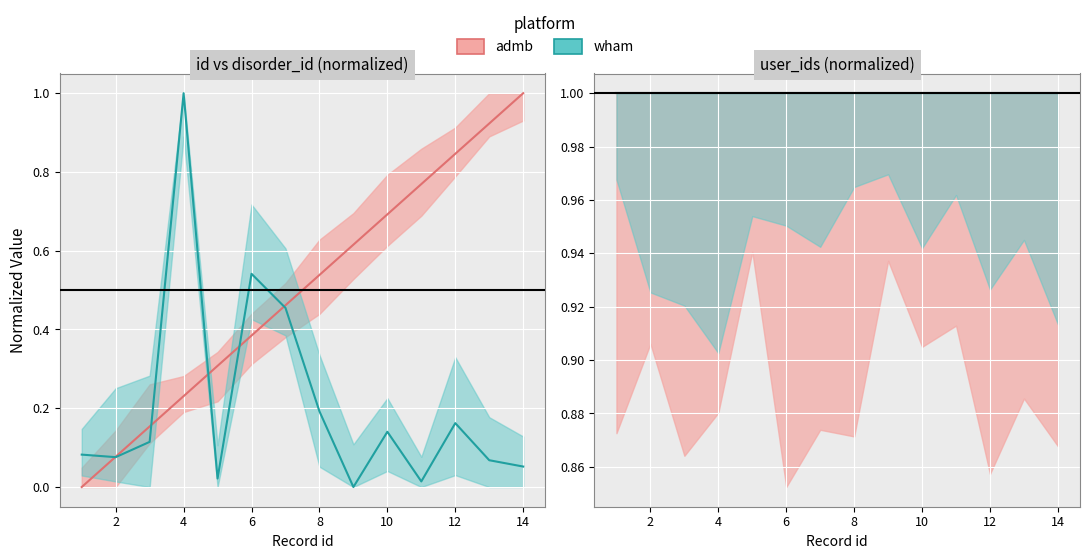

What is the value of the disorder_id point at the 8th from the left?

0.2